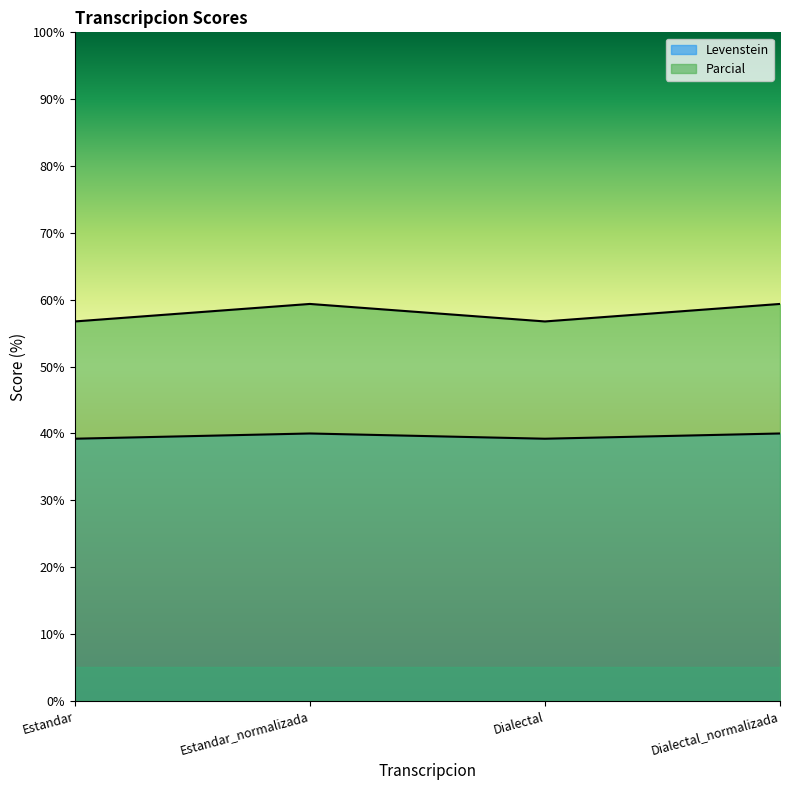

In Parcial, how many points are higher than both neighbors (excluding endpoints)?

1